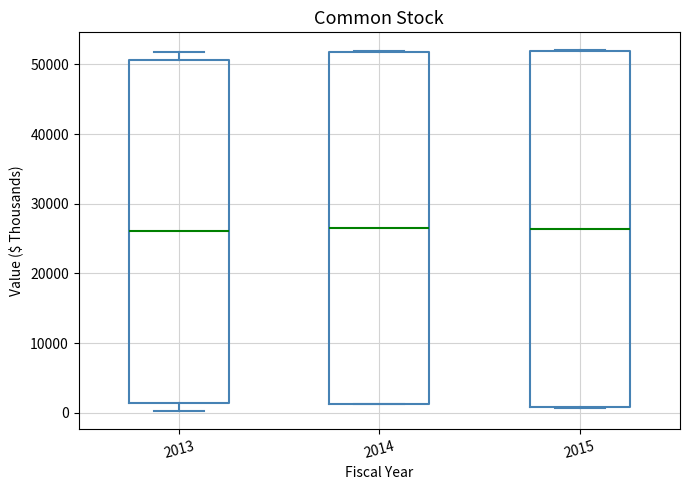

Reading left to right, transcribe this box plot: for each box, give where its median line is, the range the box spans, and where its two whiskers end, as read against the y-axis. The values are not printed on the chart, so give them approximately, as read against the axis.

2013: median 26000, box 1000 to 51000, whiskers 0 to 52000
2014: median 27000, box 1000 to 52000, whiskers 1000 to 52000
2015: median 26000, box 1000 to 52000, whiskers 1000 to 52000